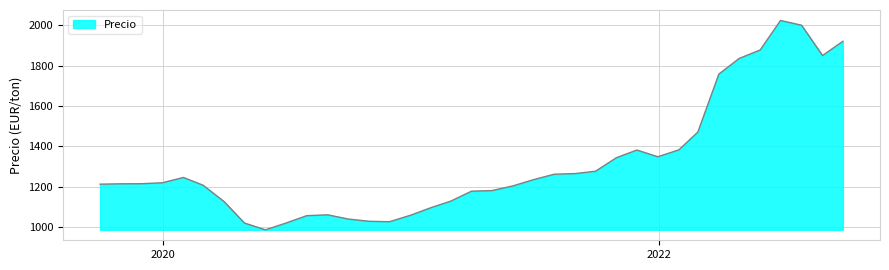

What is the minimum value shown in the chart?

986.3